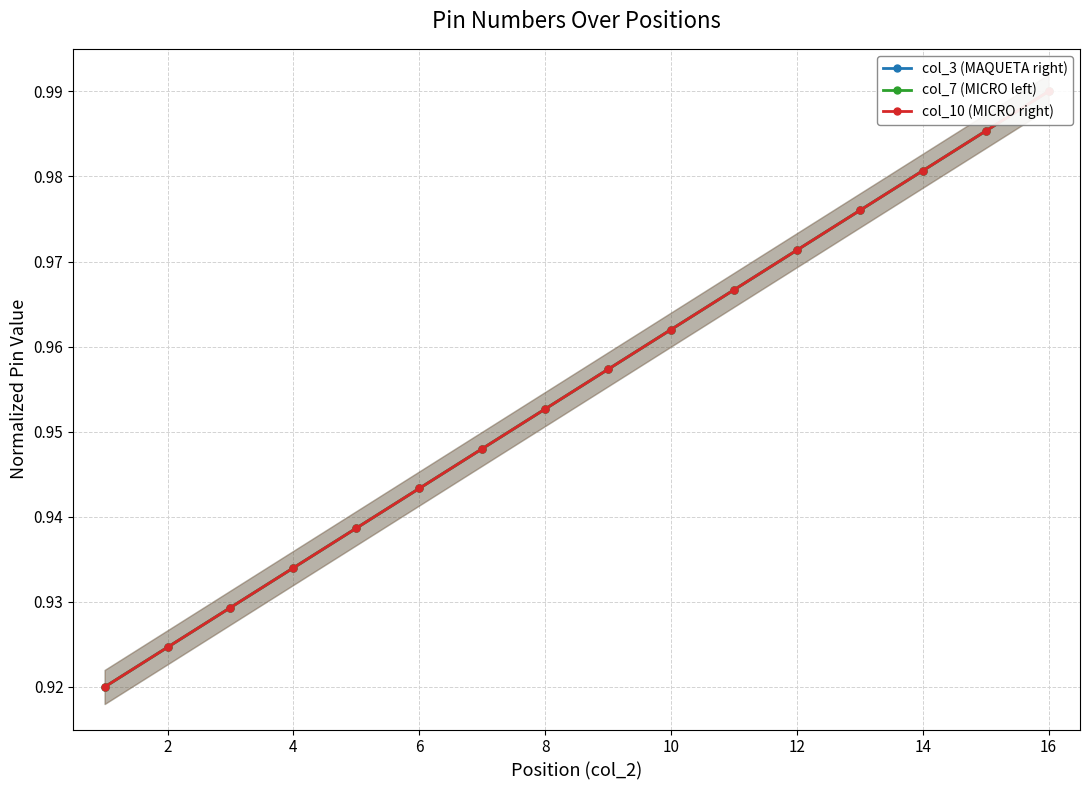

True or false: col_3 (MAQUETA right) and col_10 (MICRO right) intersect in this chart.

False